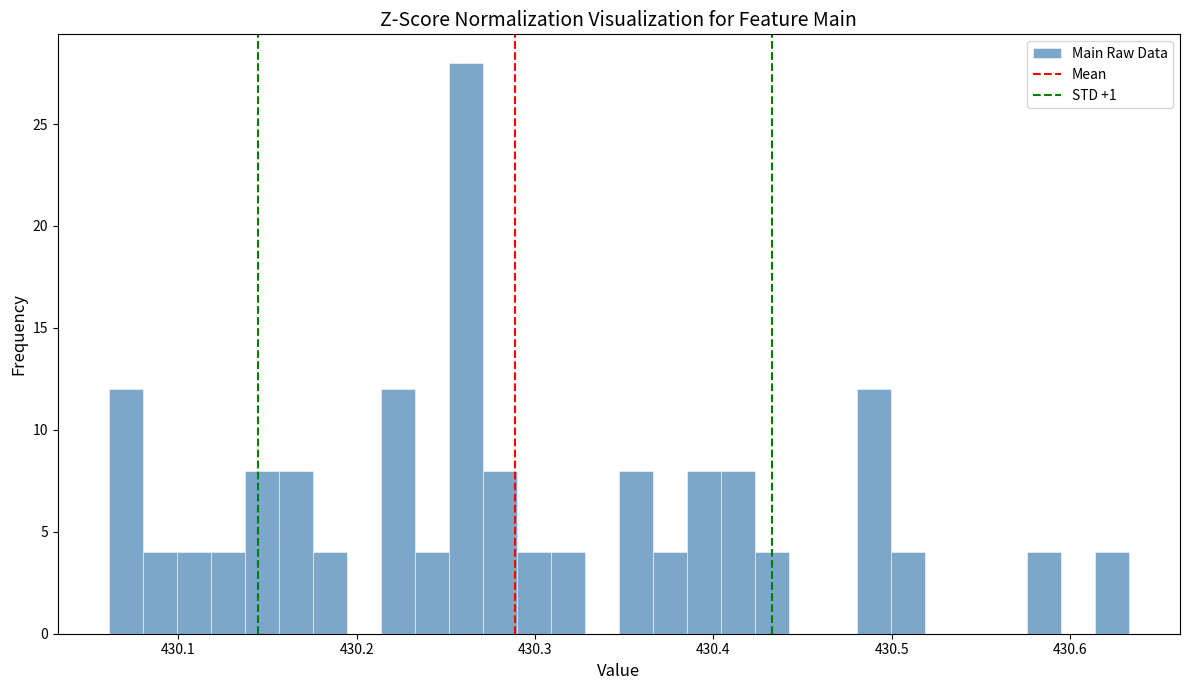

Around what value on the x-axis is the tallest bar? Give the approximate position of its centre, as read against the axis.

430.26